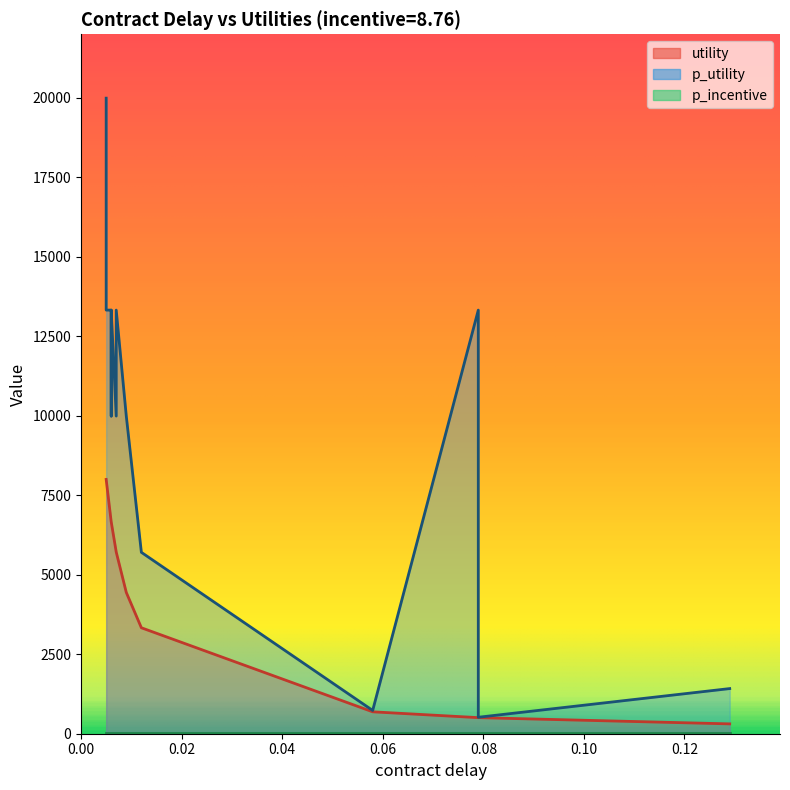

True or false: contract delay and p_utility cross at least once.

False